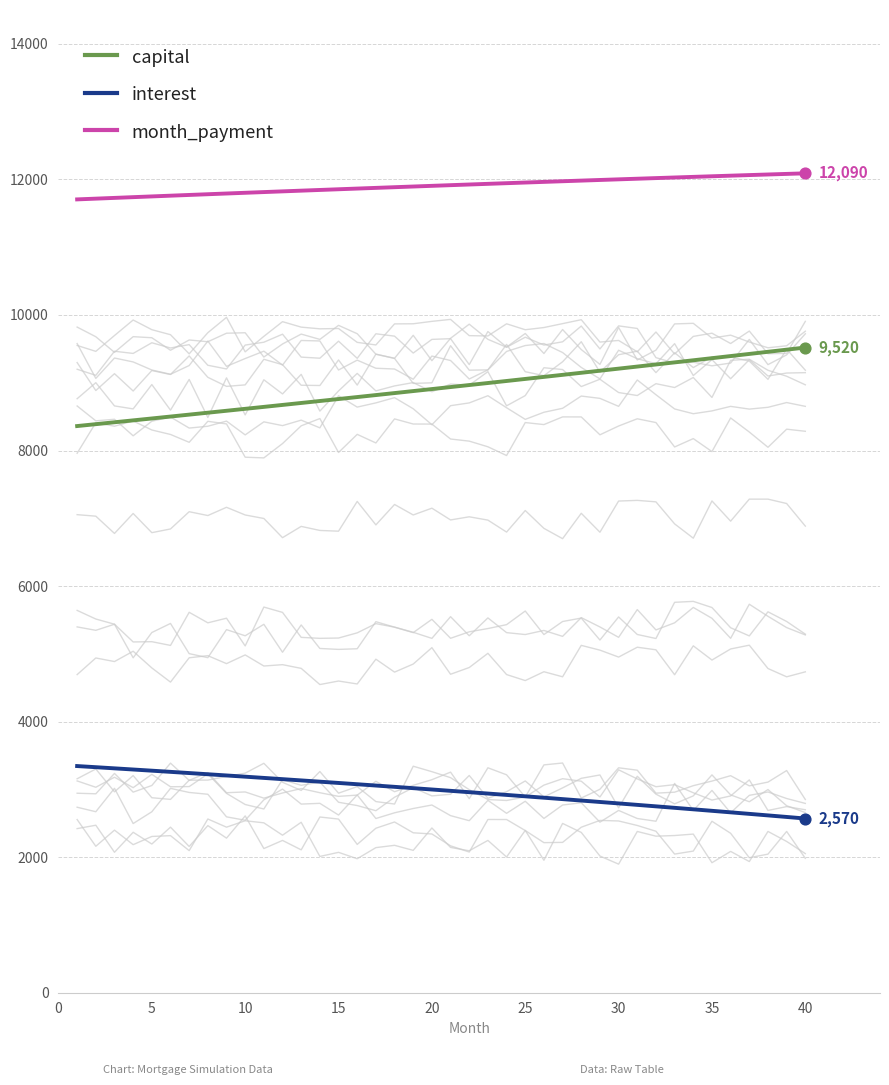

True or false: month_payment and interest intersect in this chart.

False